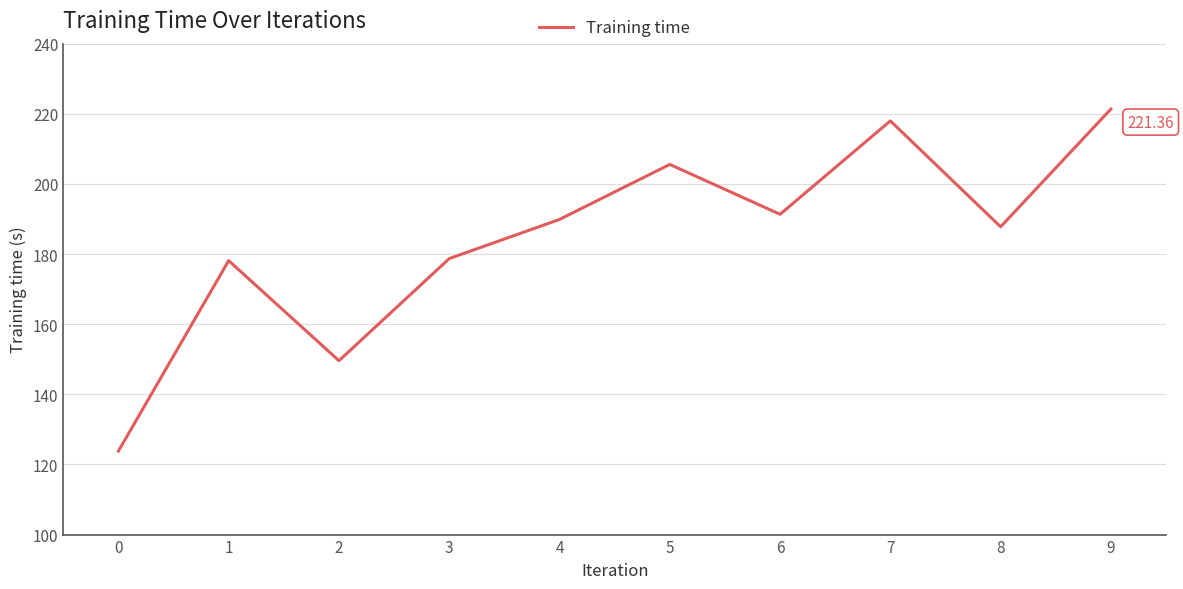

What is the difference between the maximum and minimum values?

97.6